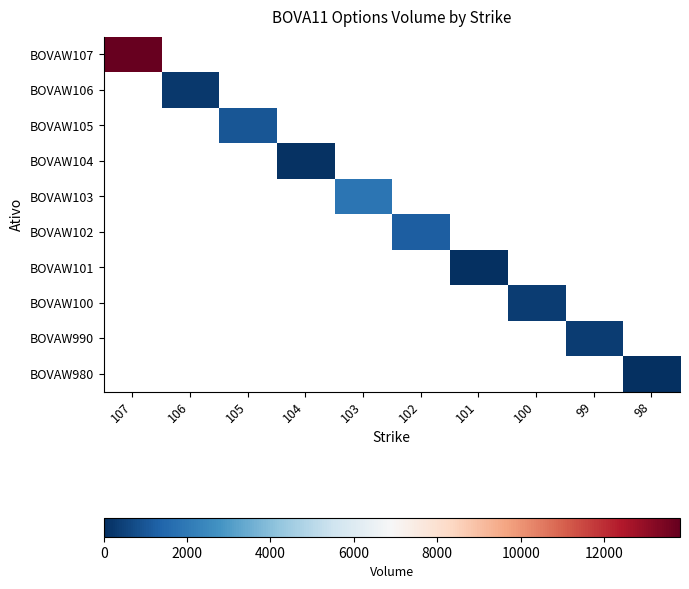

How many data points does each series have?

10